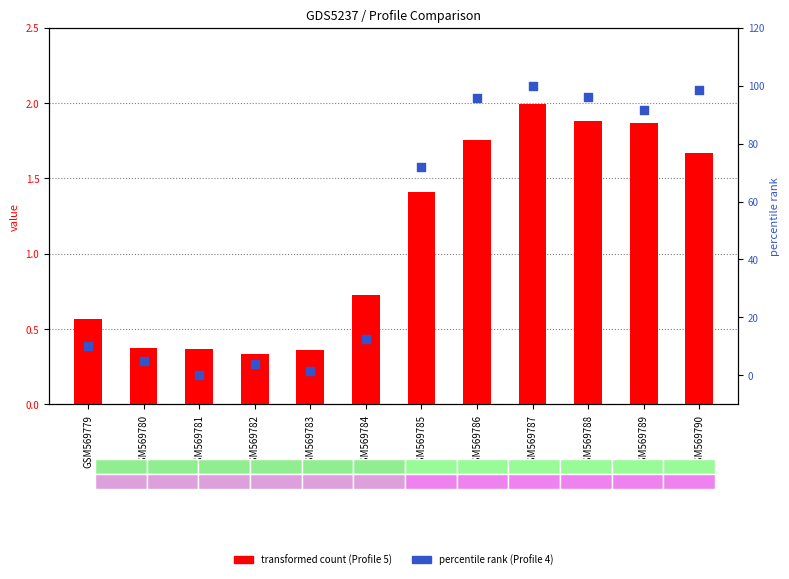

Which series has the largest total across all categories?

Profile 4